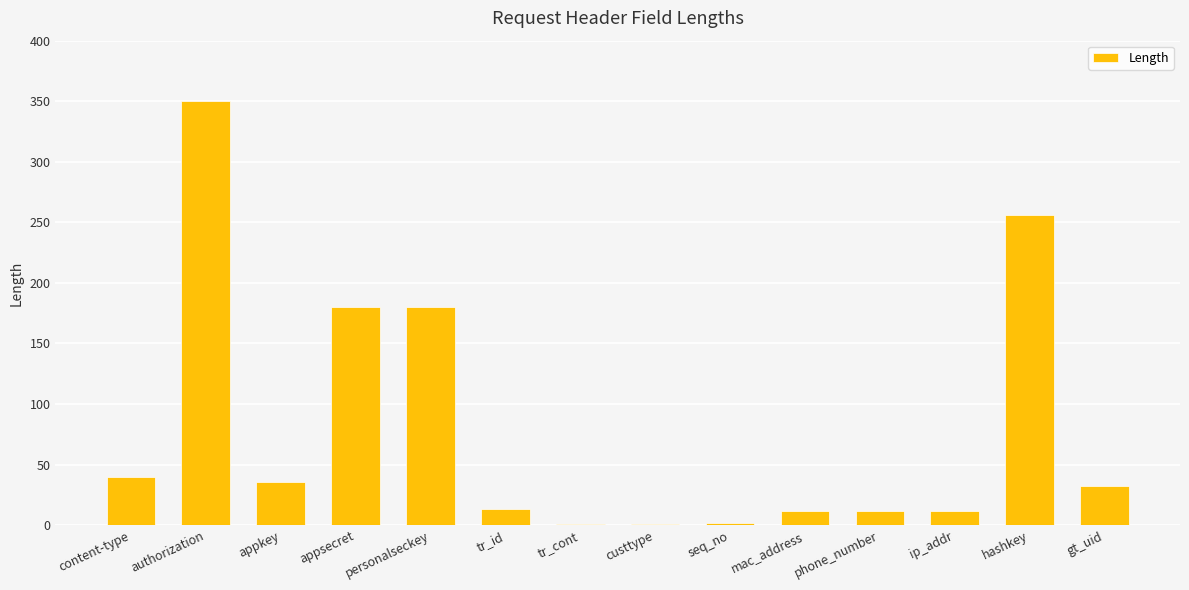

Are the bars horizontal?

No